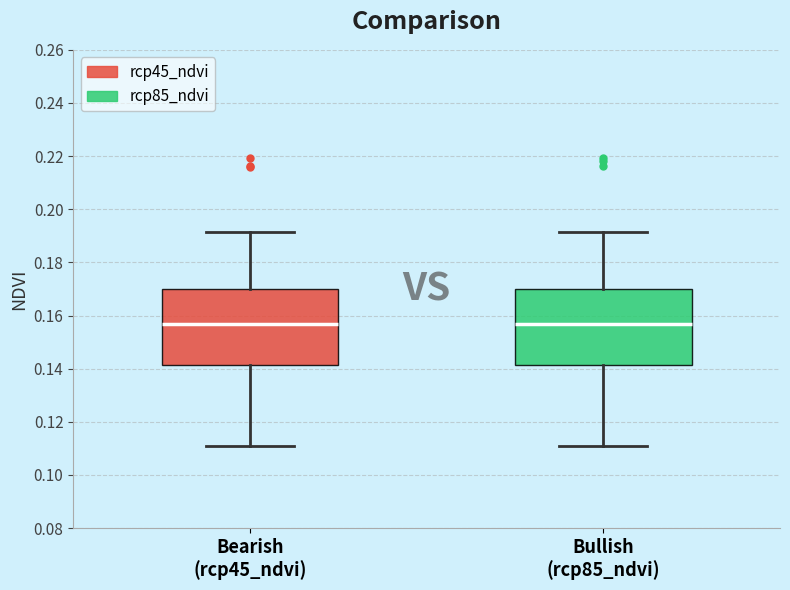

Reading left to right, transcribe this box plot: for each box, give where its median line is, the range the box spans, and where its two whiskers end, as read against the y-axis. The values are not printed on the chart, so give them approximately, as read against the axis.

Bearish (rcp45_ndvi): median 0.156, box 0.142 to 0.170, whiskers 0.110 to 0.192
Bullish (rcp85_ndvi): median 0.156, box 0.142 to 0.170, whiskers 0.110 to 0.192